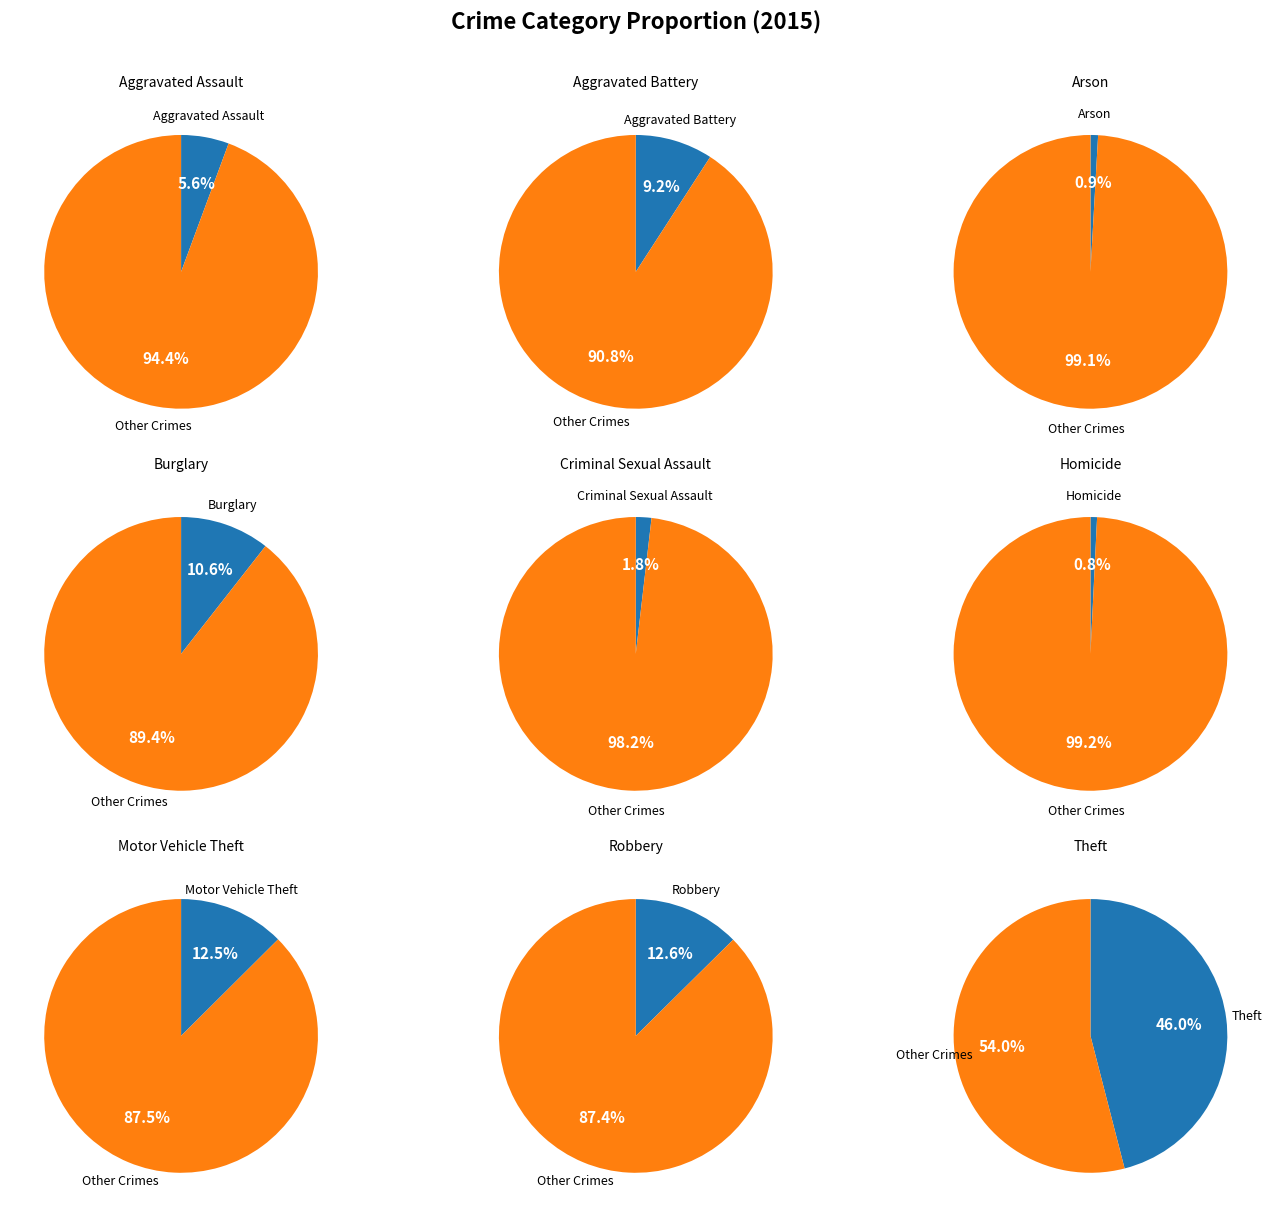

Which slice is the smallest?

Homicide